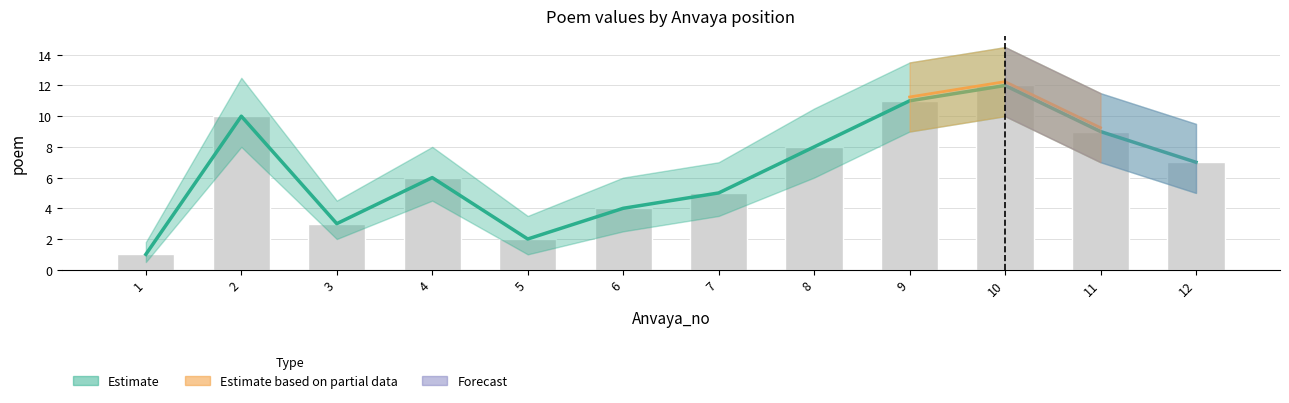

List the labels in order of value, largest first.

10, 9, 2, 11, 8, 12, 4, 7, 6, 3, 5, 1